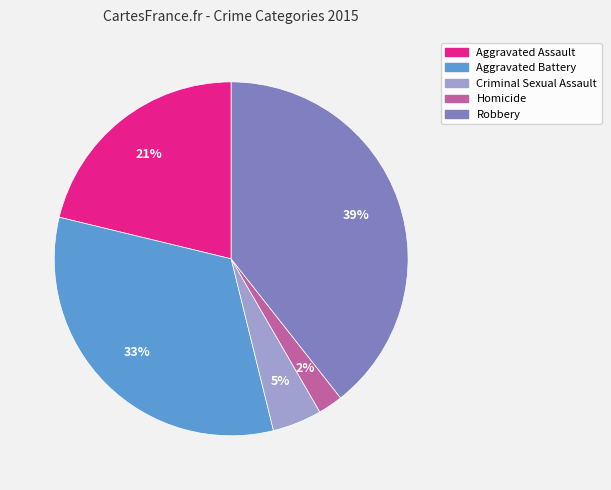

Count the number of slices in the pie.

5